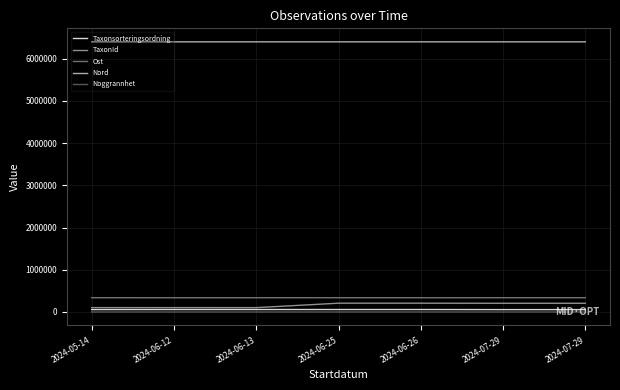

Is this an area chart (filled region under the line)?

No